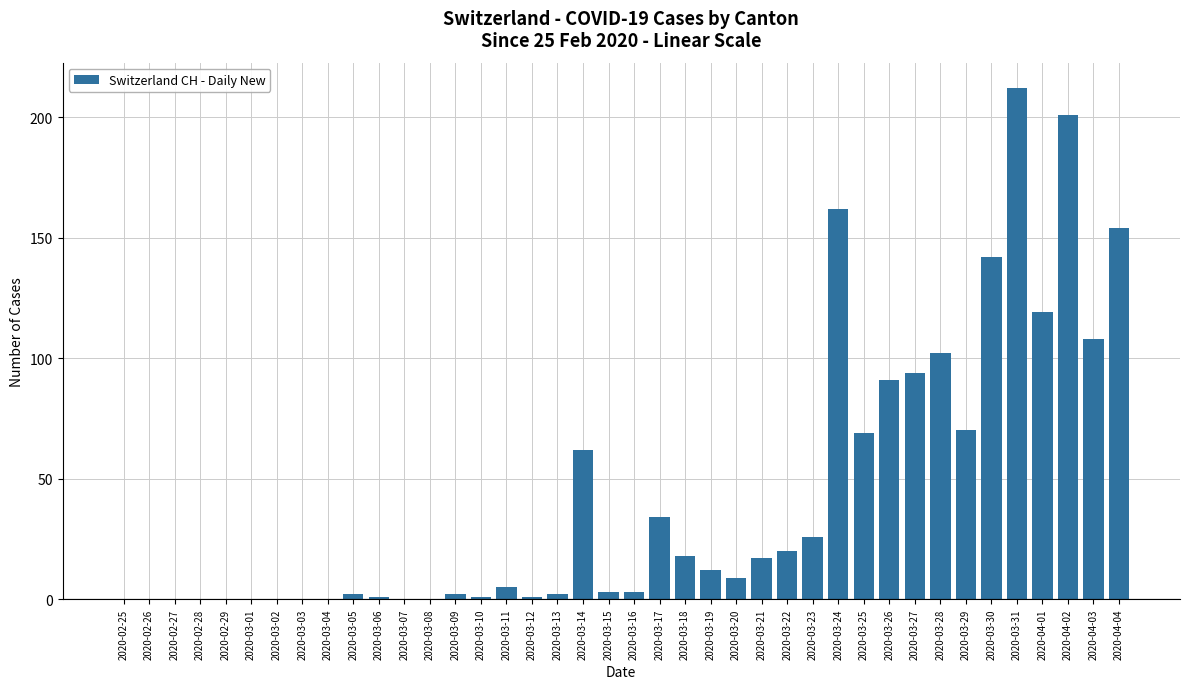

Is it true that the value at 2020-03-28 is 102?

True